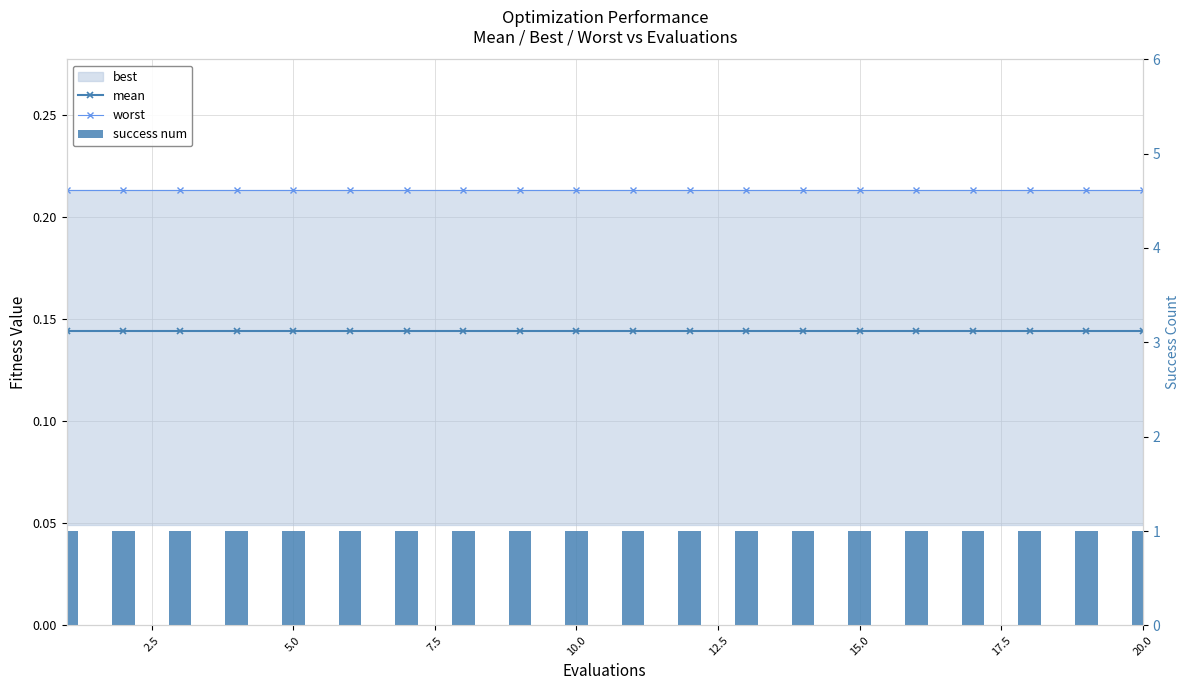

The worst series shows 0.2 at 17.5. True or false?

True